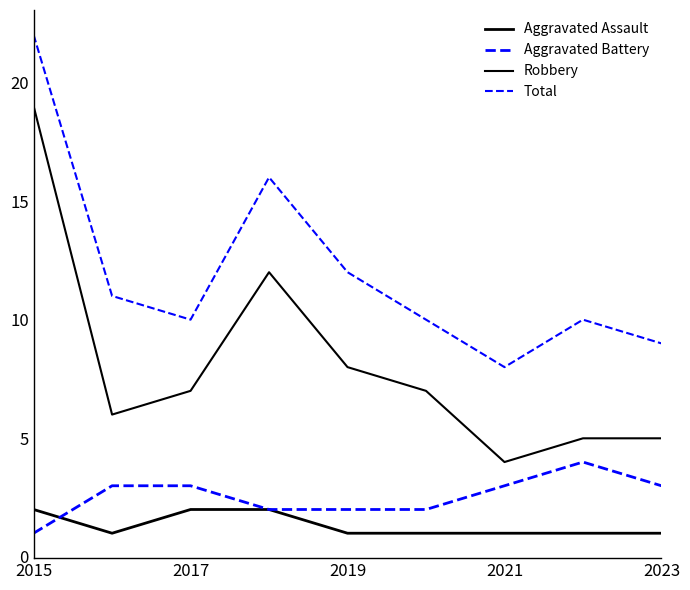

Is this an area chart (filled region under the line)?

No